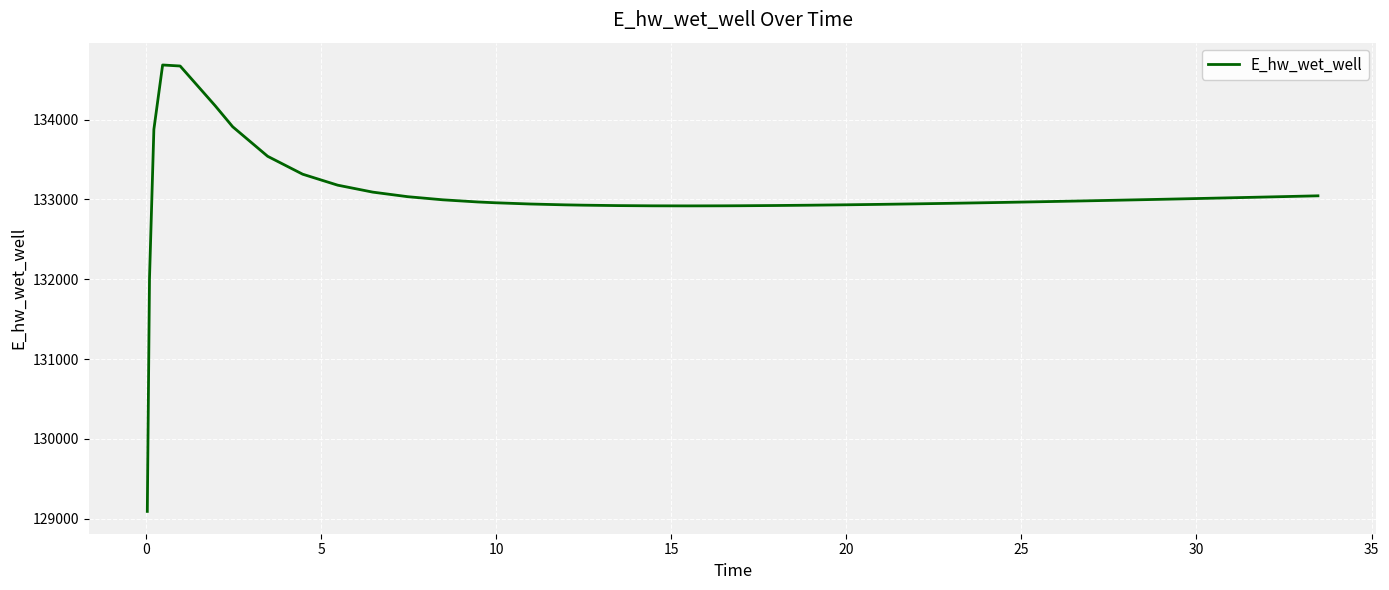

What is the difference between the maximum and minimum values?

5593.0